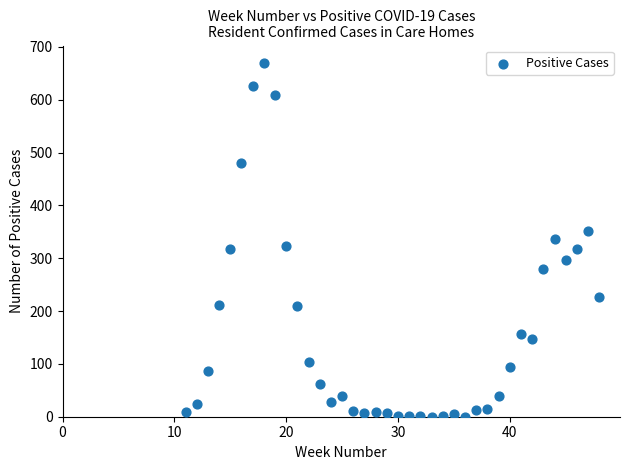

What is the range of X values (max minus min)?

37